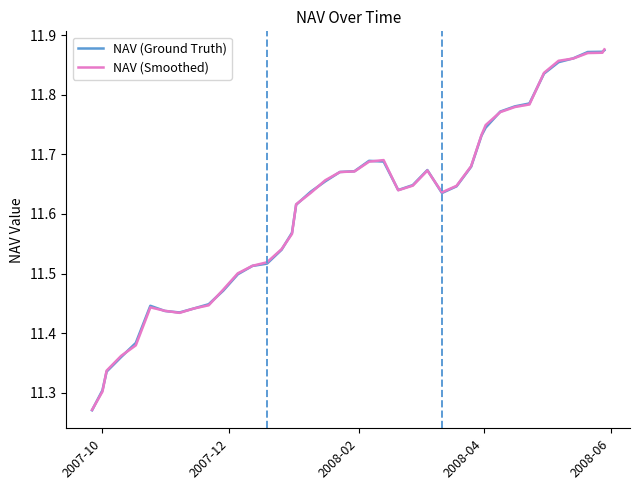

How many lines are shown in the chart?

2